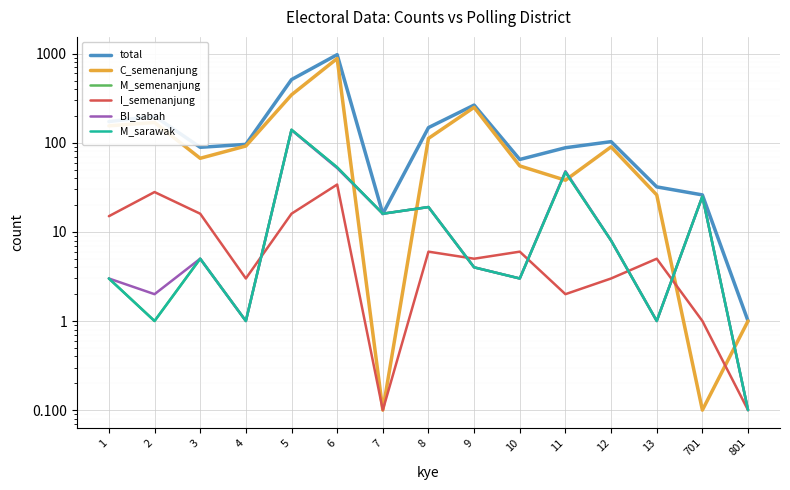

What are all the series names shown in the legend?

total, C_semenanjung, M_semenanjung, I_semenanjung, BI_sabah, M_sarawak